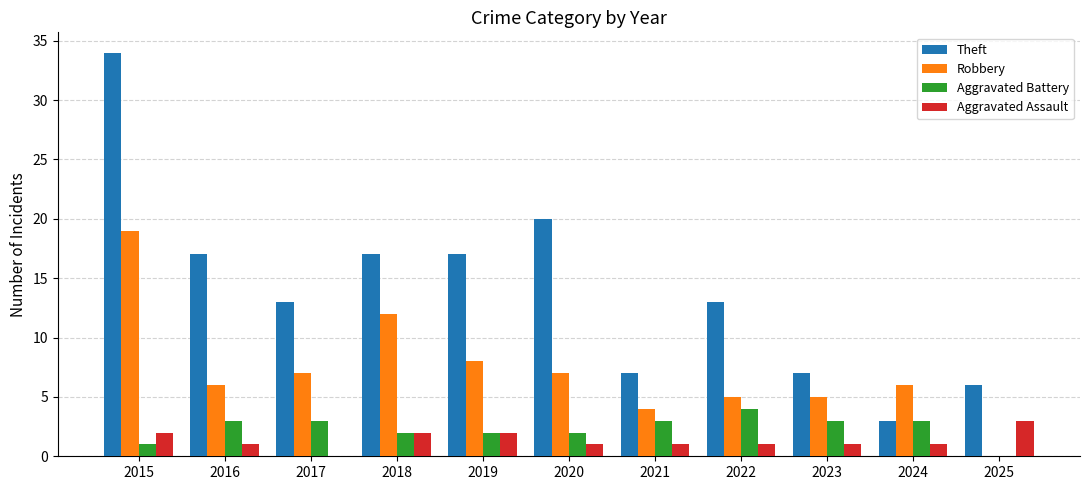

Between 2019 and 2021, which series saw the biggest shift?

Theft